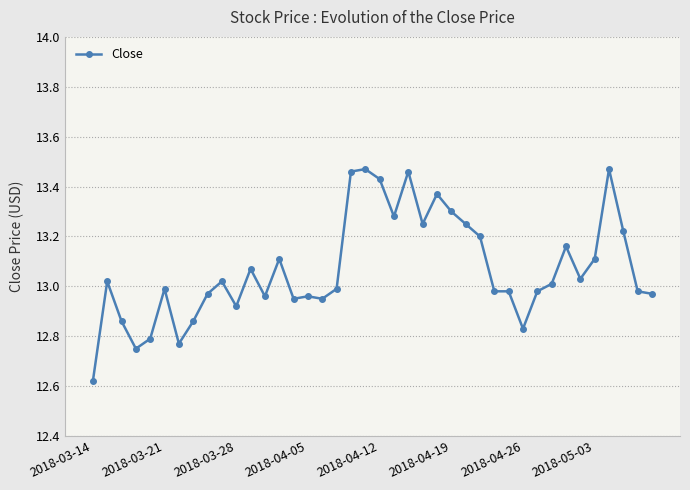

True or false: there are more than 1 points higher than both neighbors.

True